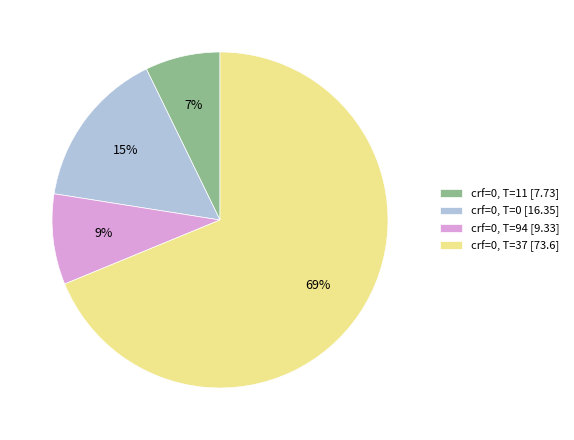

Which category has the biggest portion of the pie?

crf=0, T=37 [73.6]